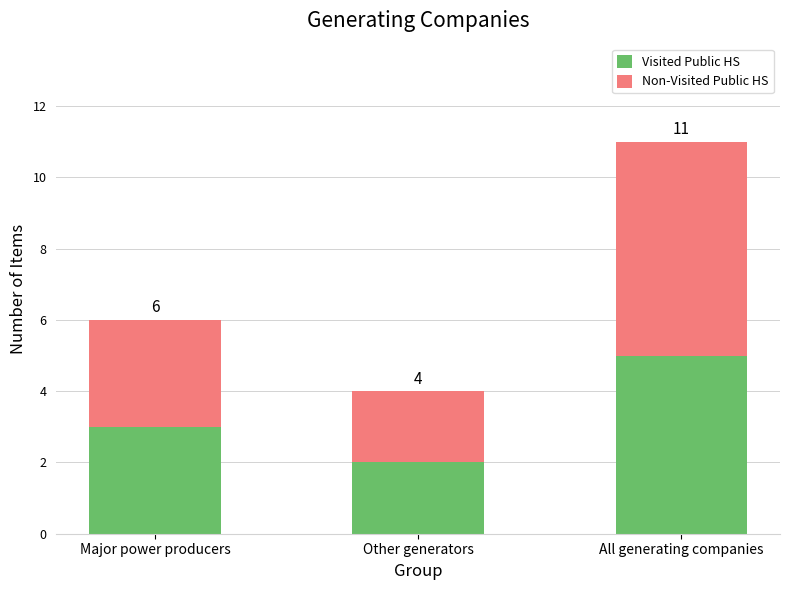

What are all the series names shown in the legend?

Visited Public HS, Non-Visited Public HS